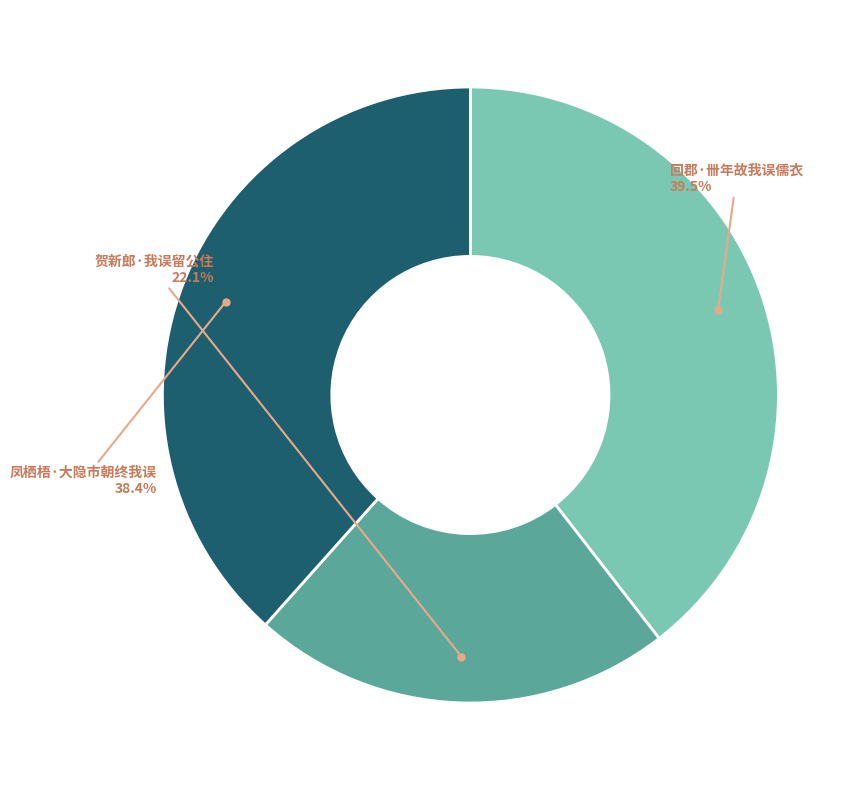

Does any single category account for the majority?

No